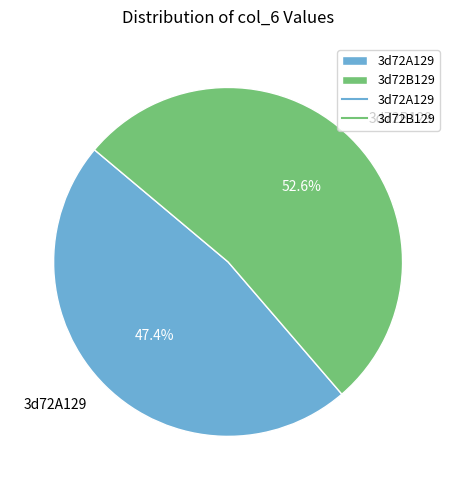

Rank the categories by value from highest to lowest.

3d72B129, 3d72A129